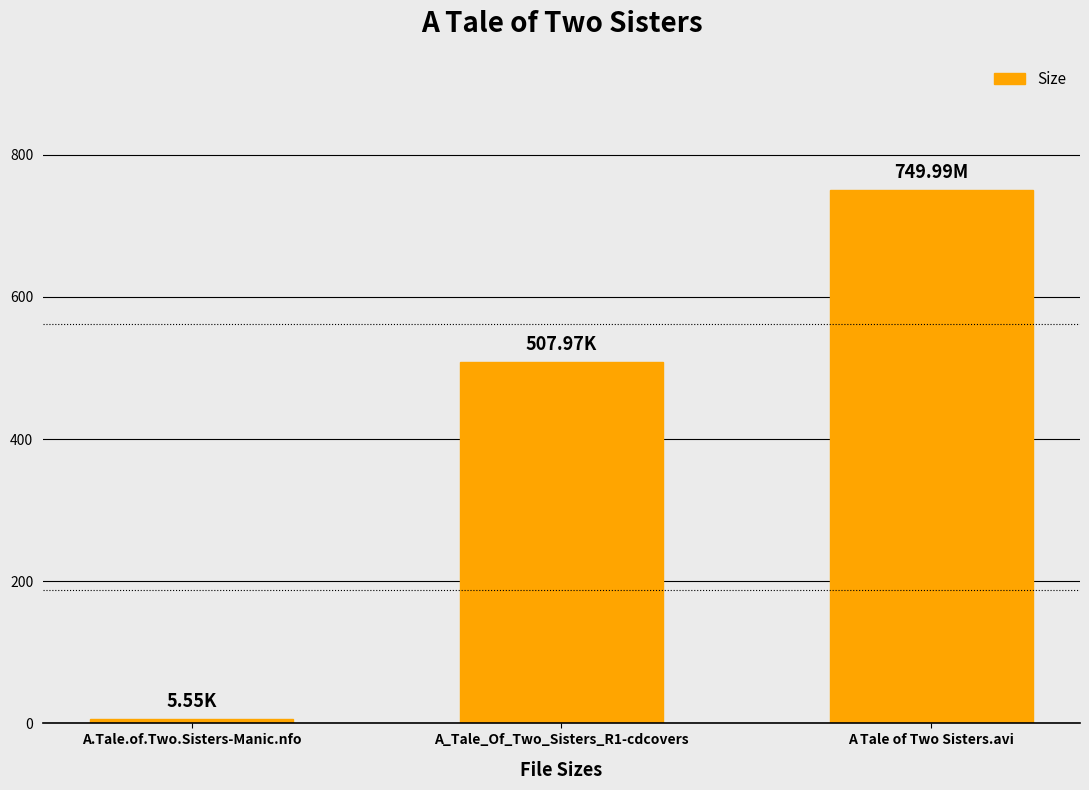

Which has a higher value, A_Tale_Of_Two_Sisters_R1-cdcovers or A.Tale.of.Two.Sisters-Manic.nfo?

A_Tale_Of_Two_Sisters_R1-cdcovers